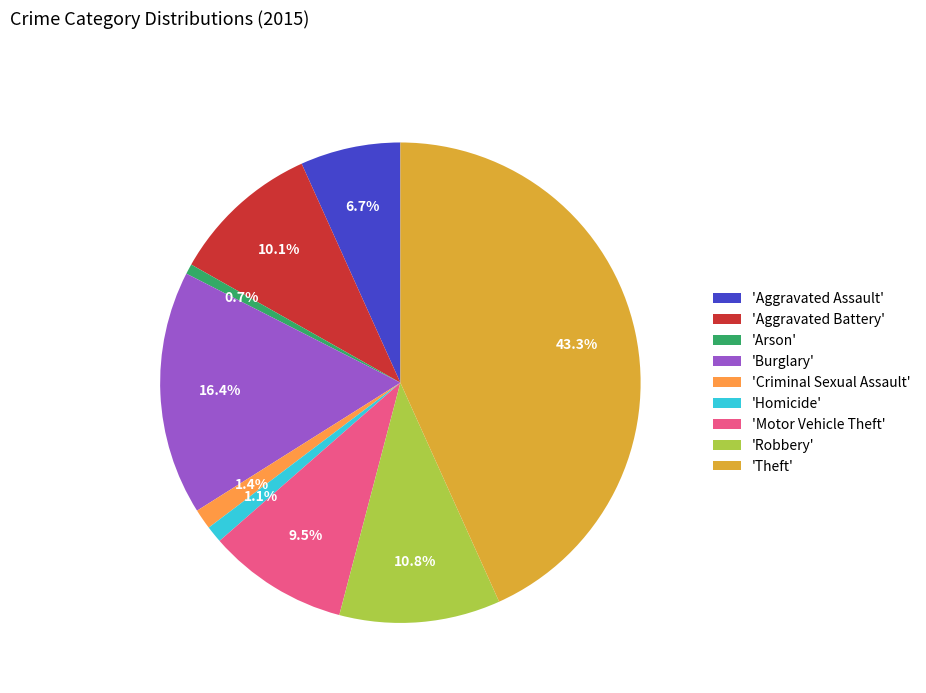

Which slice is the largest?

'Theft'